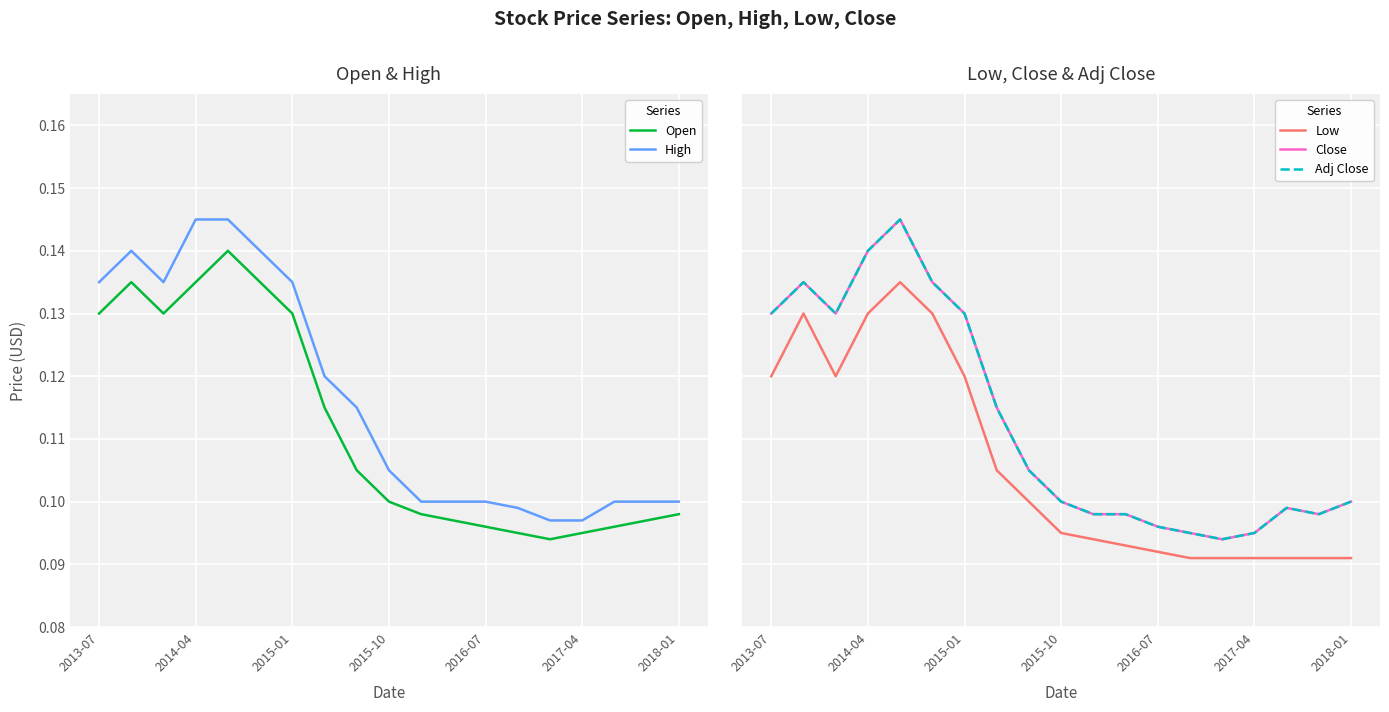

The High series shows 0.1 at 2018-01. True or false?

True